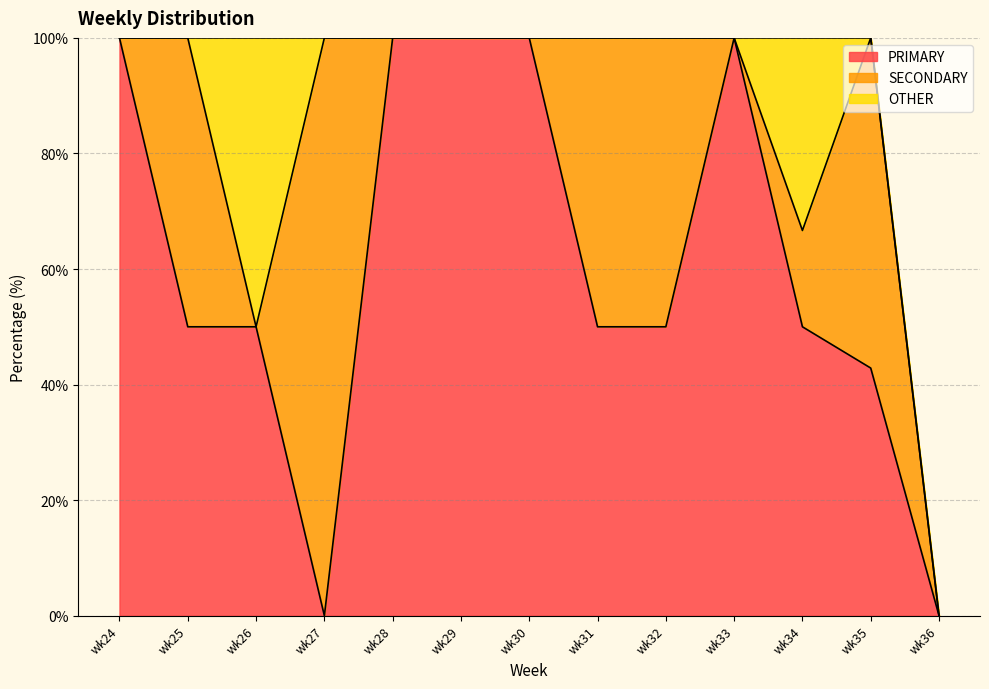

Between wk34 and wk29, which is larger?

wk29